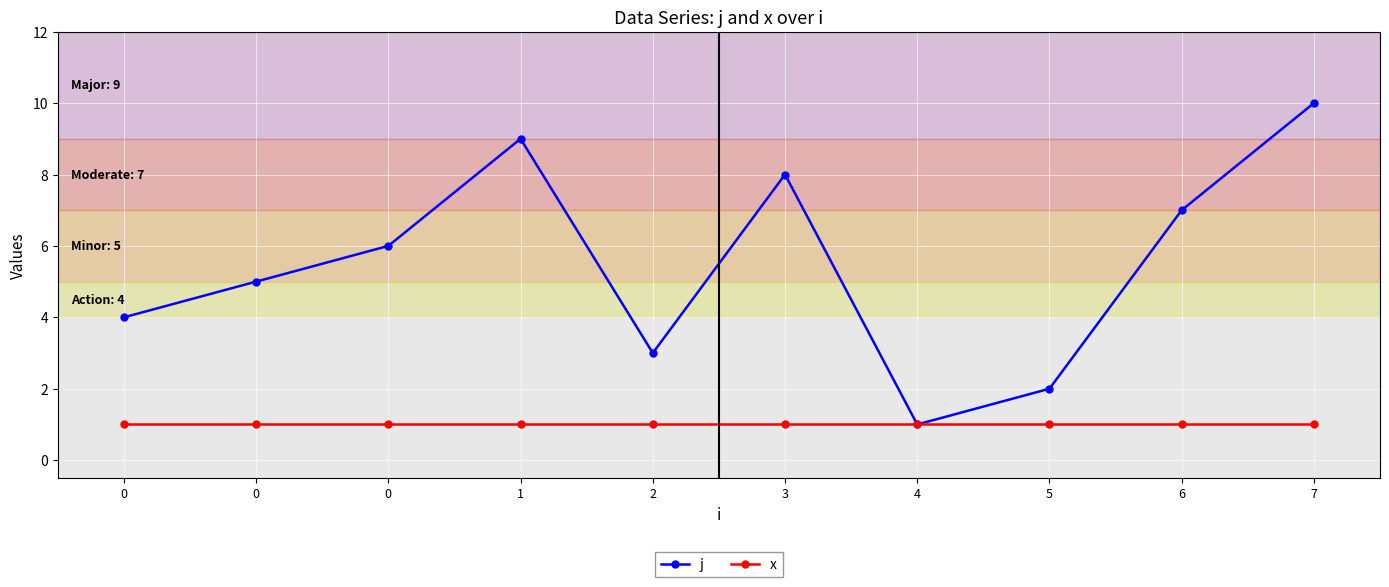

What is the difference between the j values at 6 and 0?

3